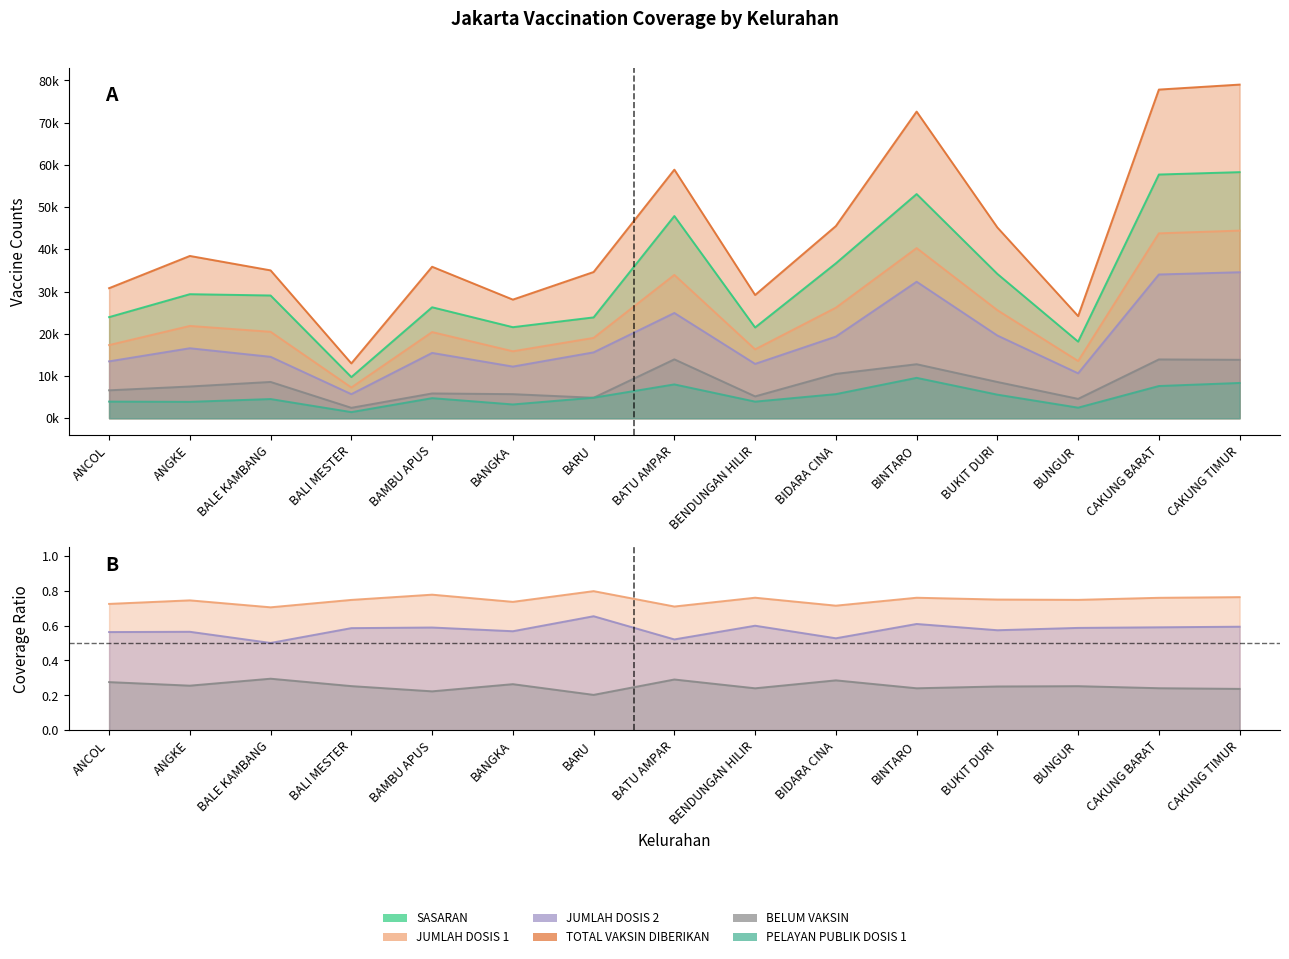

Is it true that PELAYAN PUBLIK DOSIS 1 equals 5711 at BIDARA CINA?

True